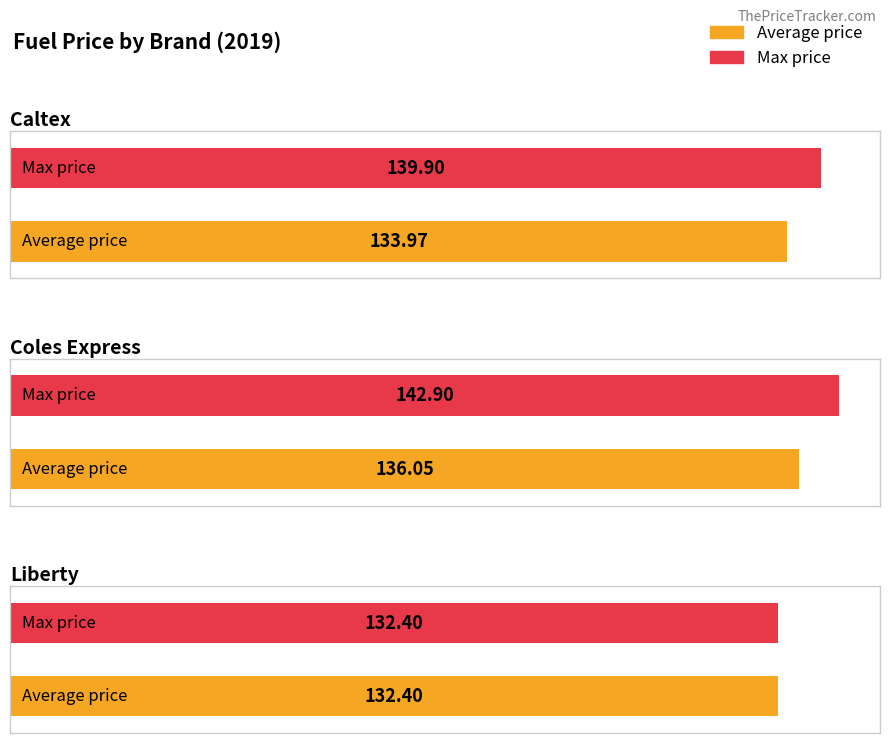

What are all the series names shown in the legend?

Average price, Max price